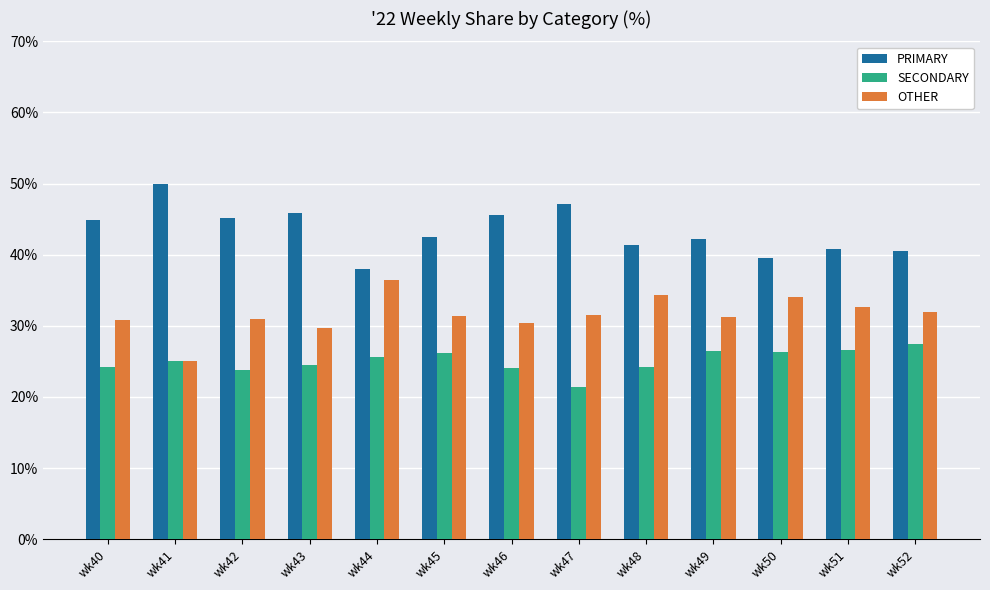

What is the approximate value of PRIMARY at wk51?

40.8